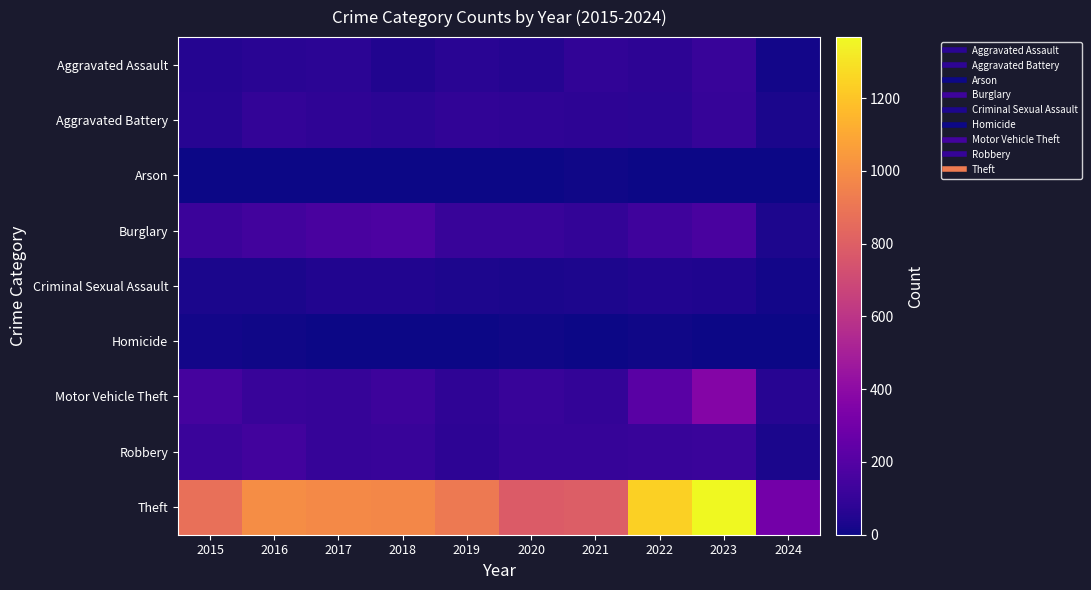

Which category has the lowest value across all series?

2019